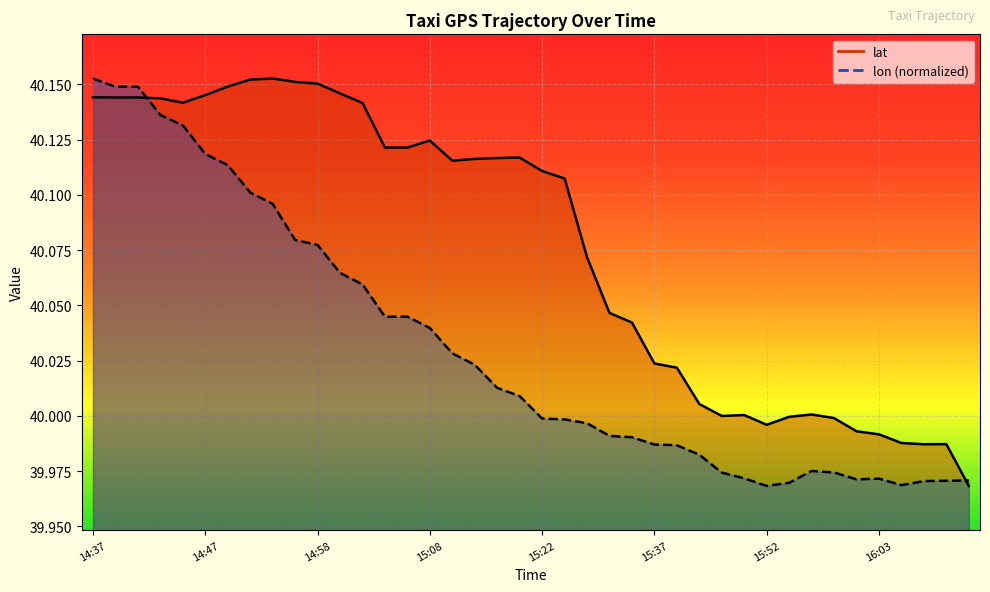

Rank the series by their maximum value, from highest to lowest.

lat, lon